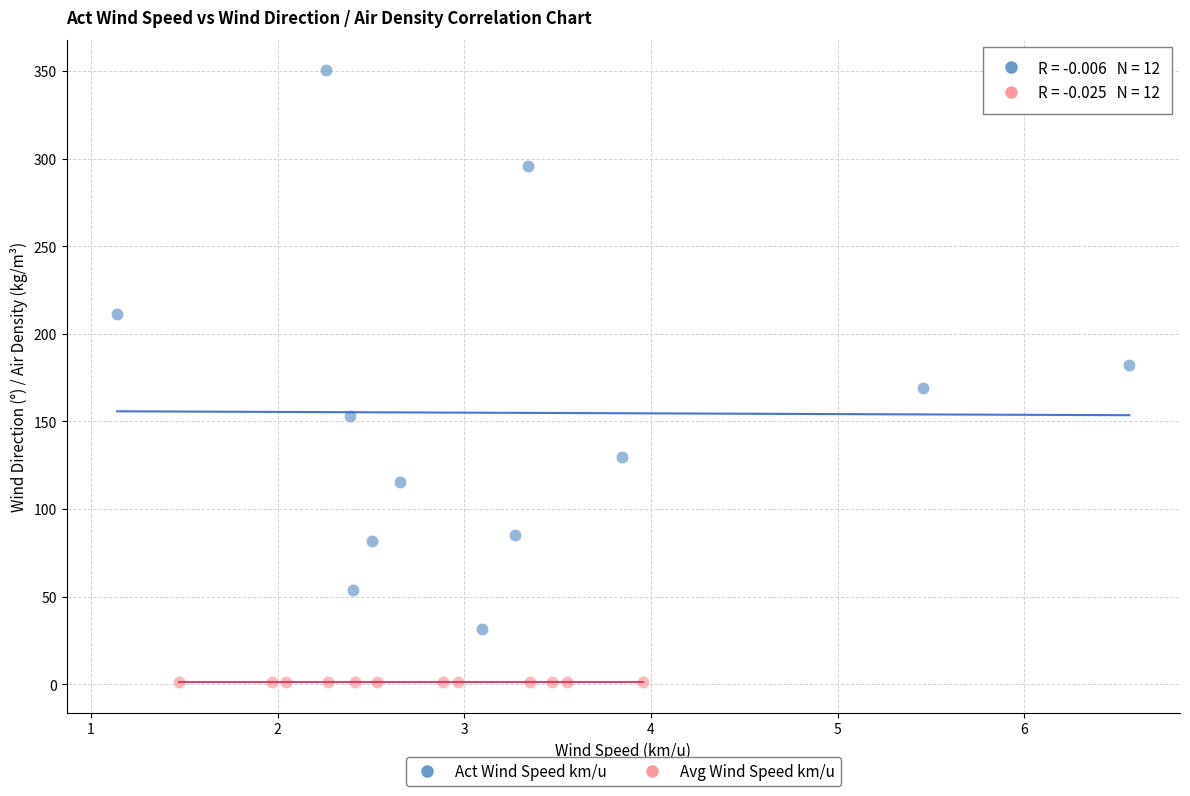

Which series contains the highest Y value?

Act Wind Speed km/u